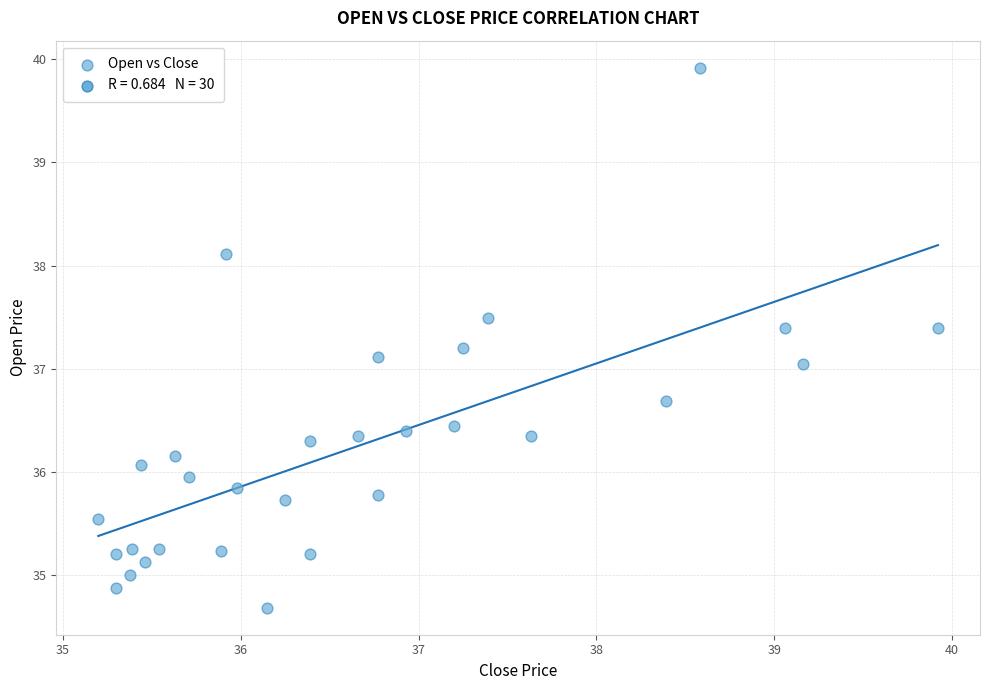

What is the range of Y values (max minus min)?

5.2